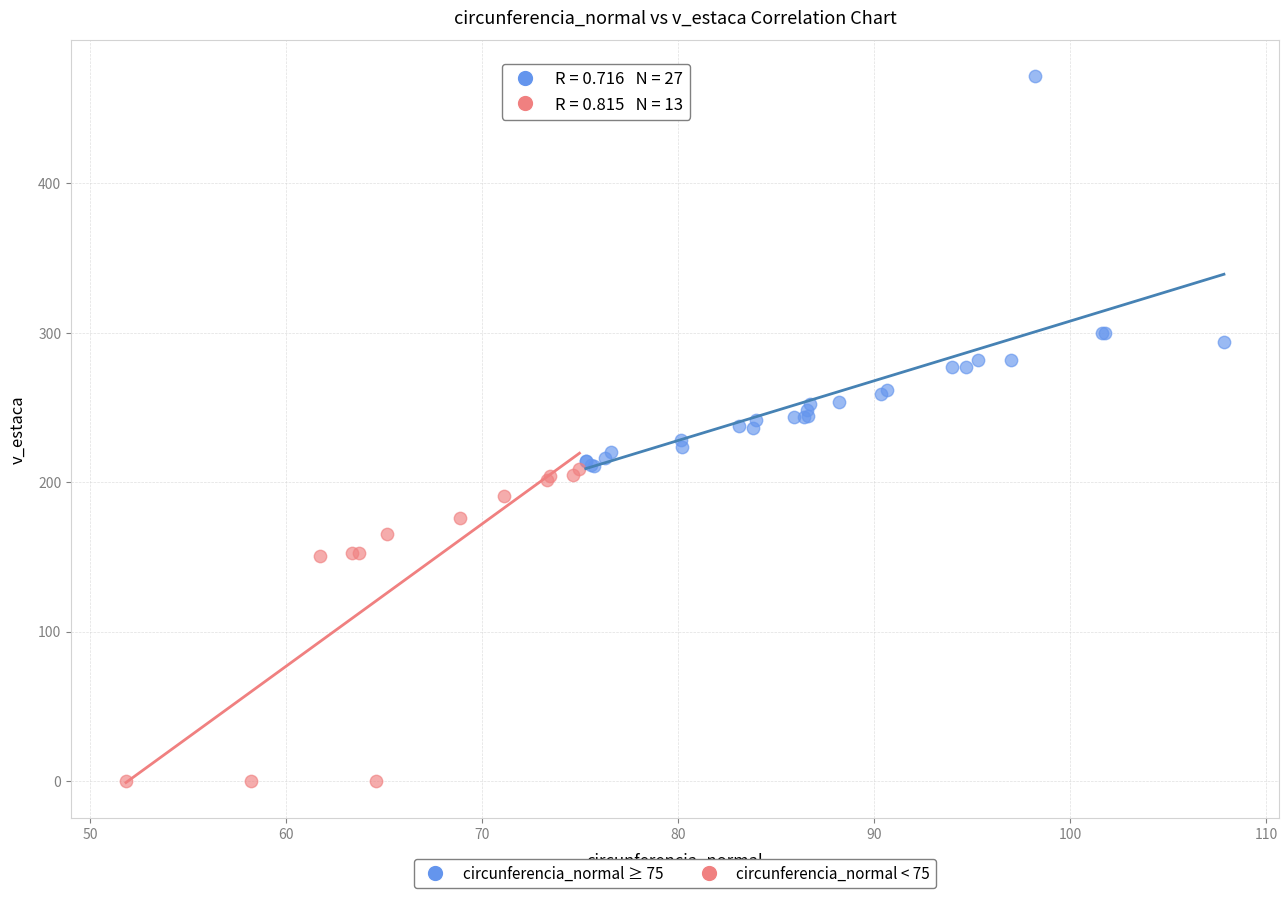

Which series reaches the maximum Y coordinate?

circunferencia_normal ≥ 75